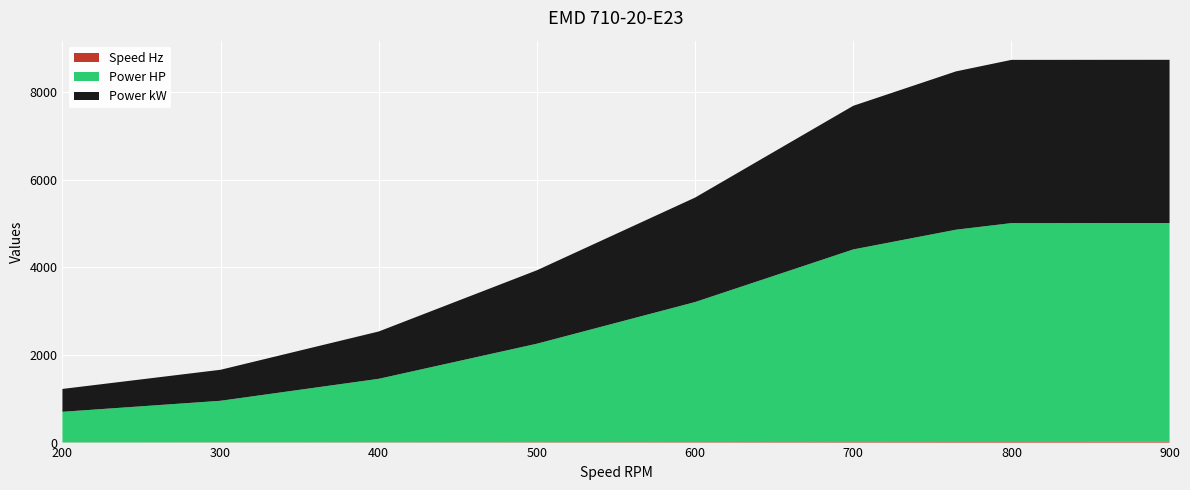

Reading left to right, list all the values displayed in this chart.

Power HP: 700.0	950.0	1450.0	2250.0	3200.0	4400.0	4850.0	5000.0	5000.0
Power kW: 522.0	708.4	1081.3	1677.8	2386.2	3281.1	3616.6	3728.5	3728.5
Speed Hz: 3.3	5.0	6.7	8.3	10.0	11.7	12.8	13.3	15.0